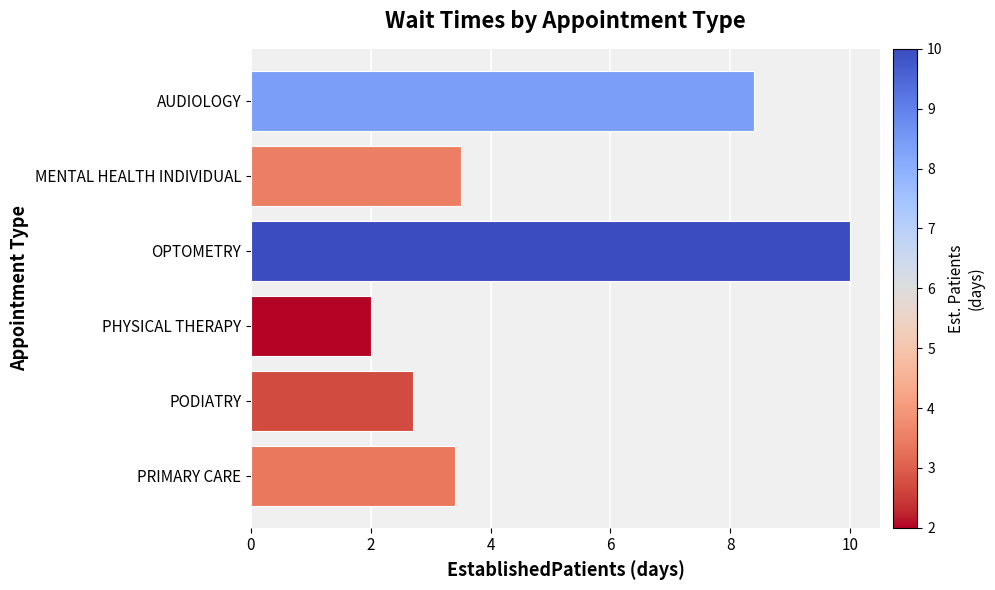

Which label corresponds to the smallest value in the chart?

PHYSICAL THERAPY